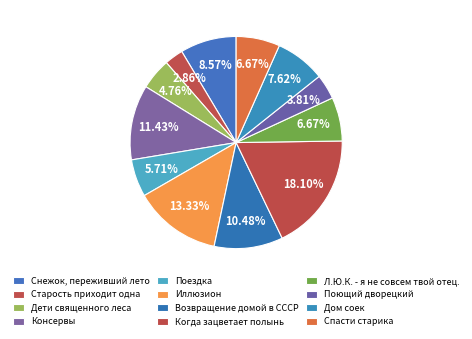

The Когда зацветает полынь slice represents 18% of the pie. True or false?

True